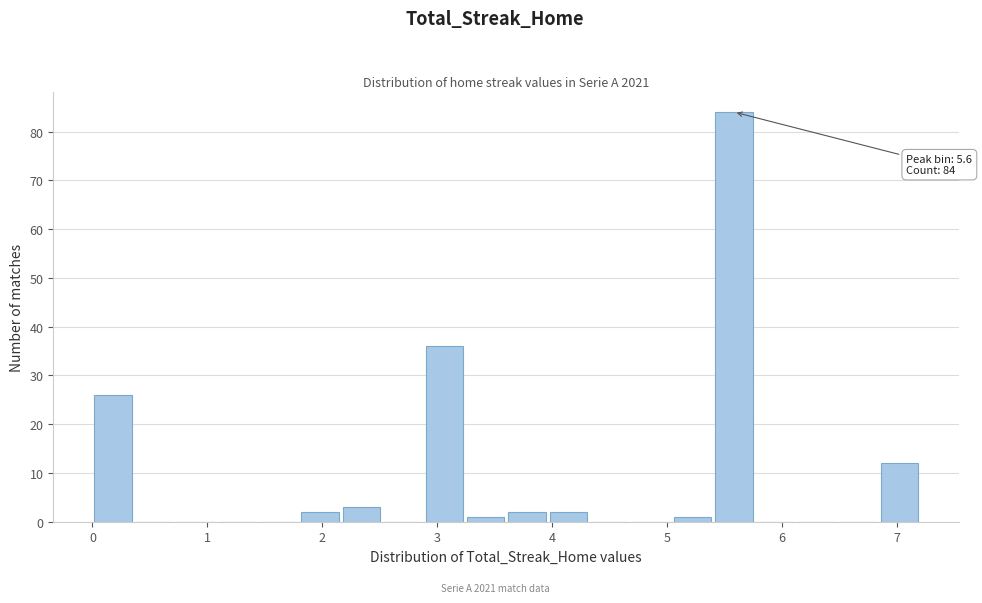

Around what value on the x-axis is the tallest bar? Give the approximate position of its centre, as read against the axis.

5.6